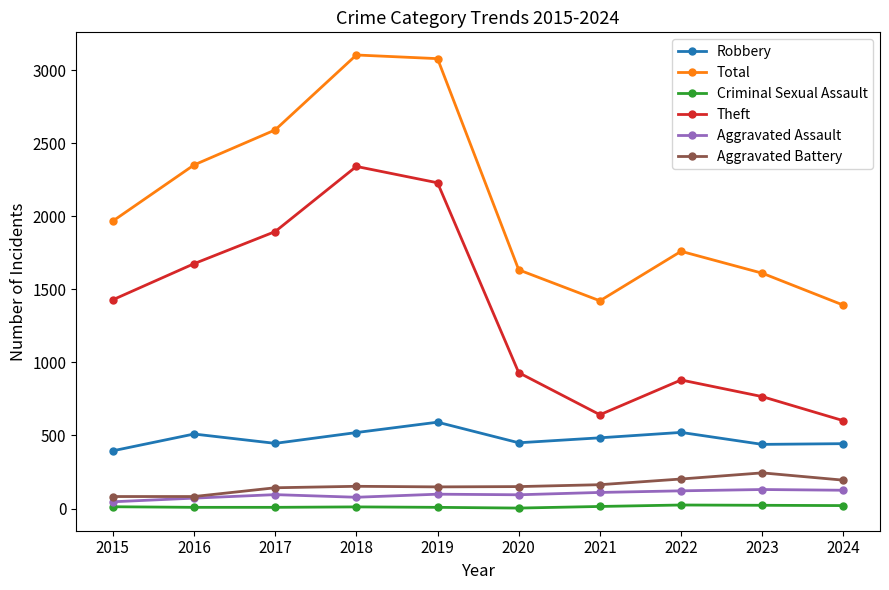

How many distinct data groups are displayed?

6